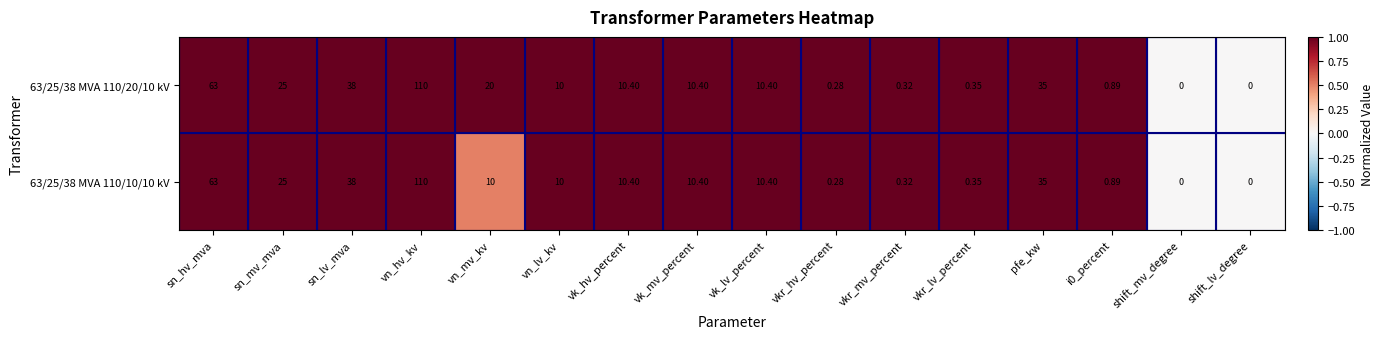

Which category has the highest value across all series?

vn_hv_kv